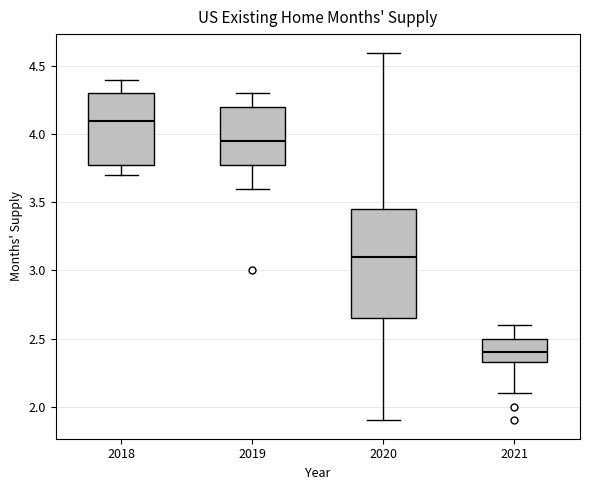

Where is the lower edge of the box at x = 2021 on the y-axis? The values are not printed on the chart, so give them approximately, as read against the axis.

2.35